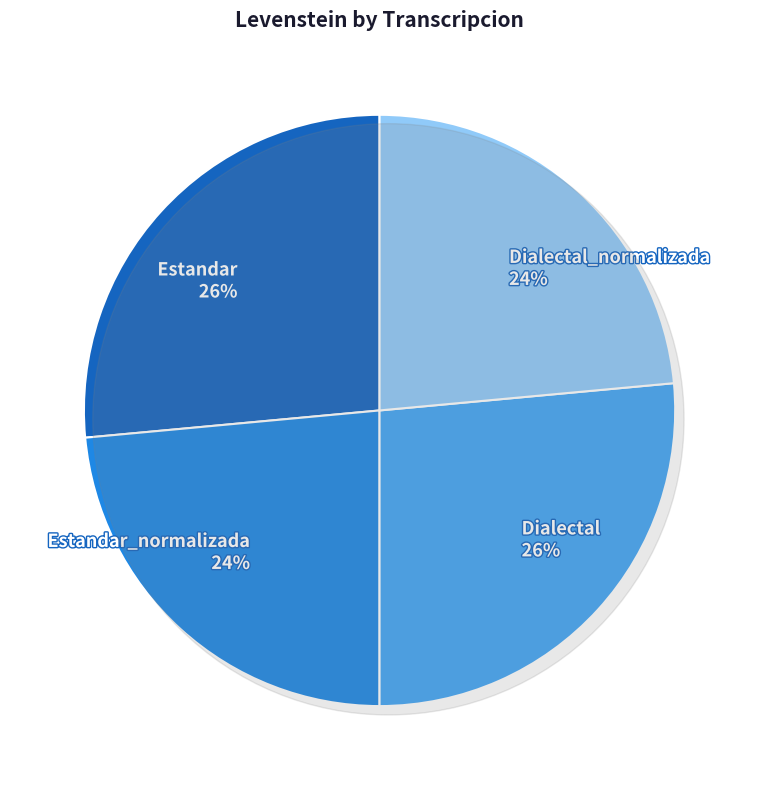

To the nearest percent, what percentage of the pie is Dialectal_normalizada?

24%